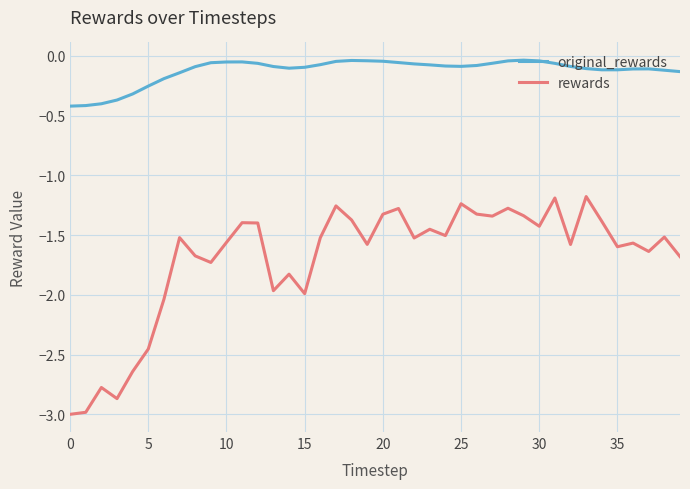

What is the minimum value shown in the chart?

-3.0